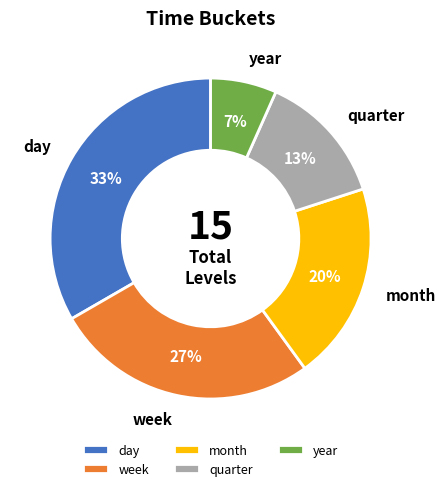

What is the ratio of the value at year to the value at month?

0.3